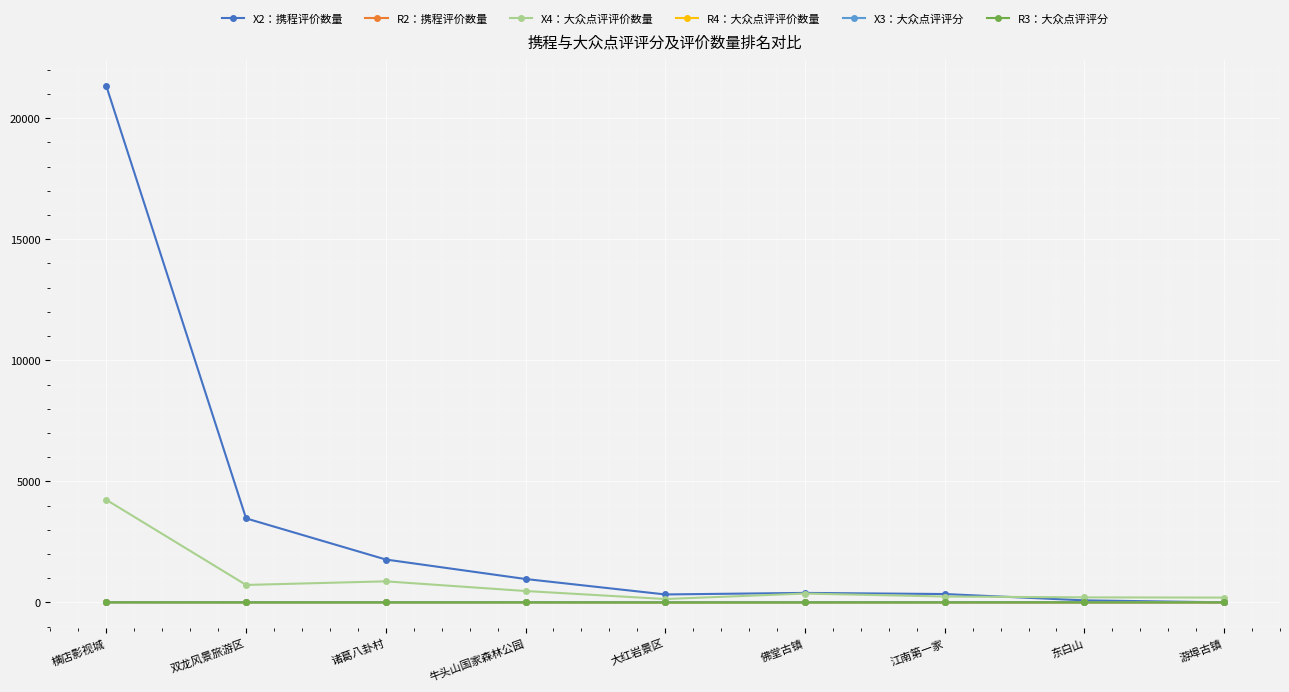

At which category is the sum across all series the highest?

横店影视城